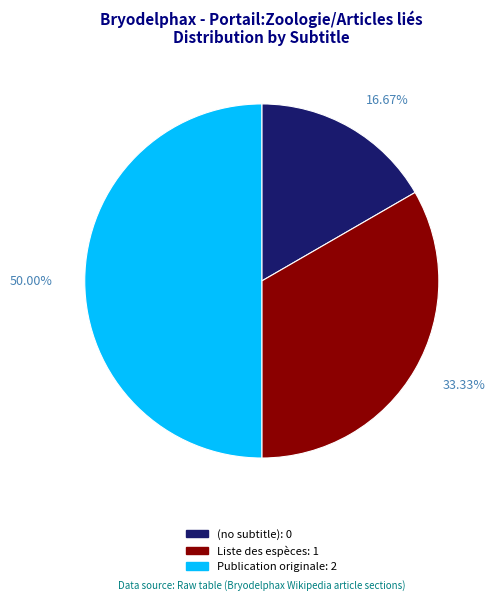

Rank the categories by value from lowest to highest.

(no subtitle), Liste des espèces, Publication originale